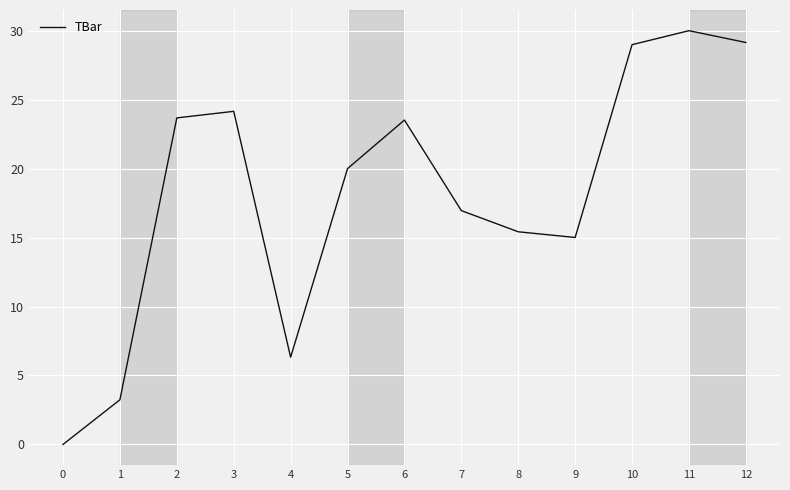

What is the ratio of the value at 12 to the value at 8?

1.9